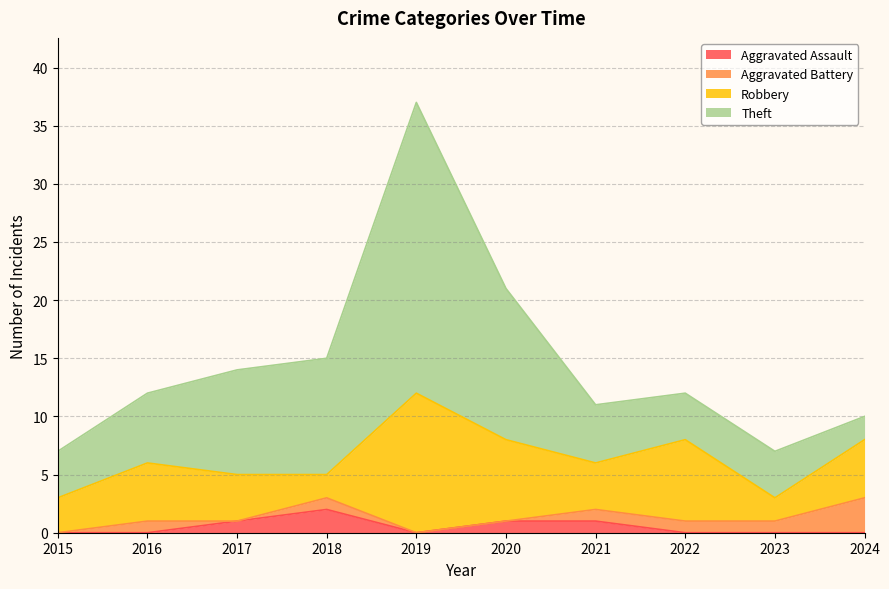

How many series are shown in this chart?

4